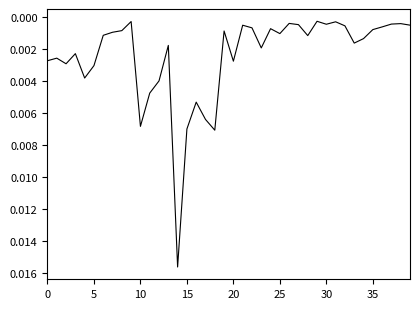

How many interior local peaks (higher than both neighbors) does the data have?

11